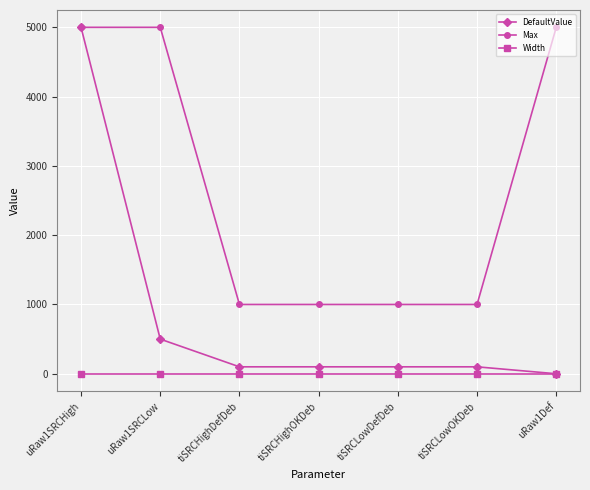

Which series changed the most between uRaw1SRCHigh and tiSRCHighOKDeb?

DefaultValue